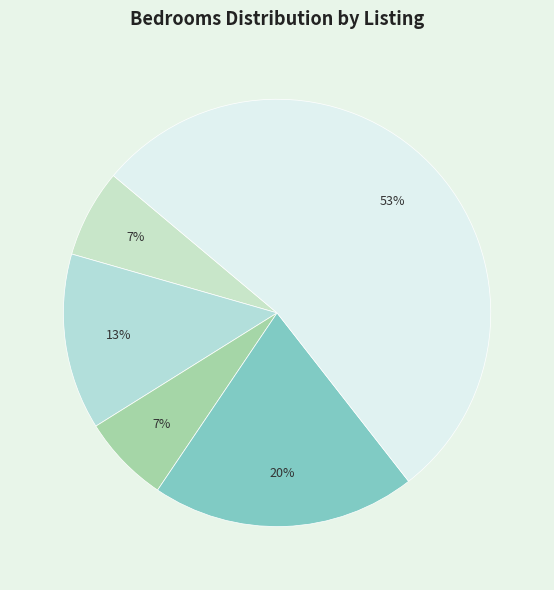

To the nearest percent, what is the difference between the largest and smallest slice percentages?

47%